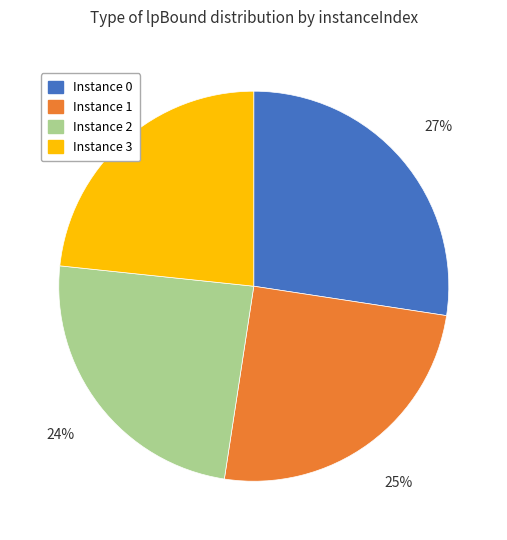

Is it true that Instance 0 is 33% of the pie?

False